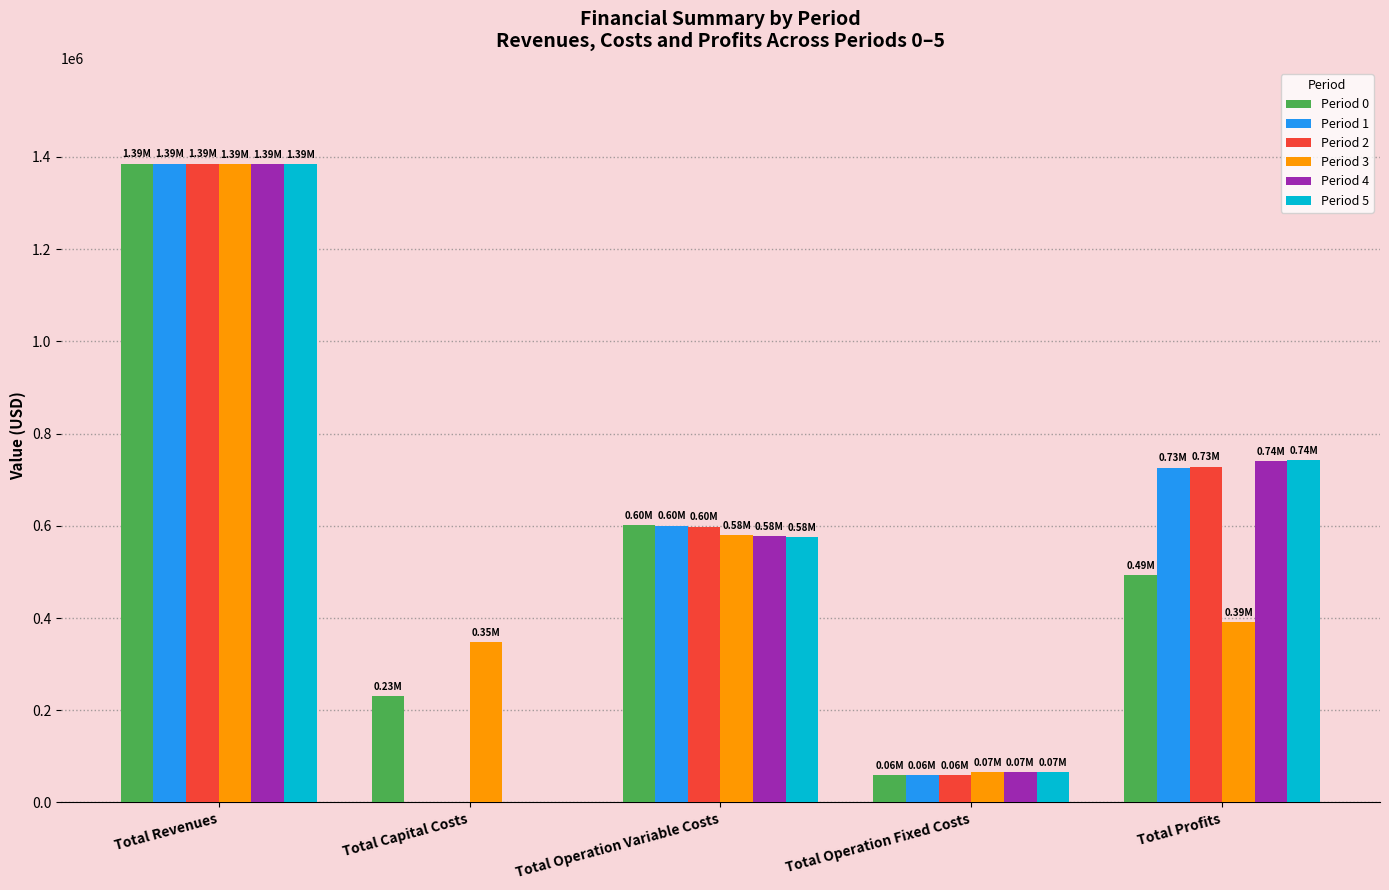

What is the average value of the Period 2 series?

554125.9